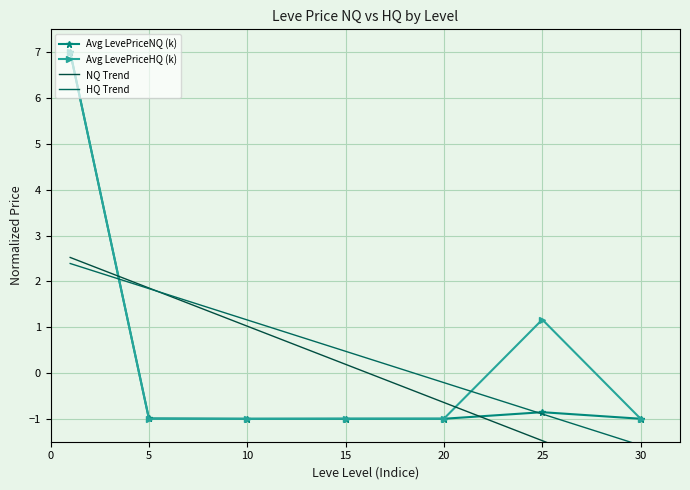

True or false: Avg LevePriceNQ (k) and NQ Trend intersect in this chart.

True